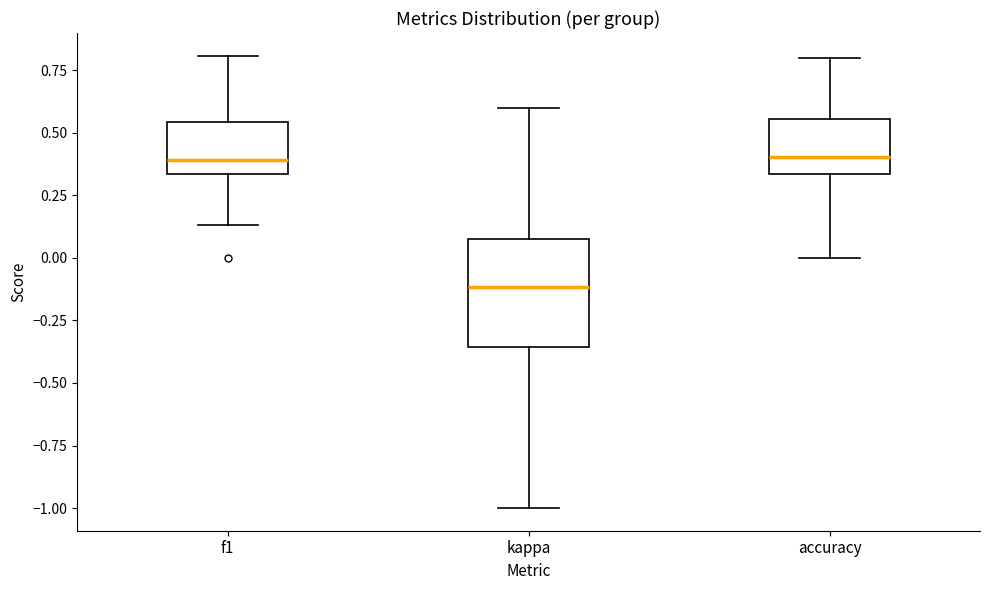

Which box is the tallest, from its lower edge to its upper edge?

kappa